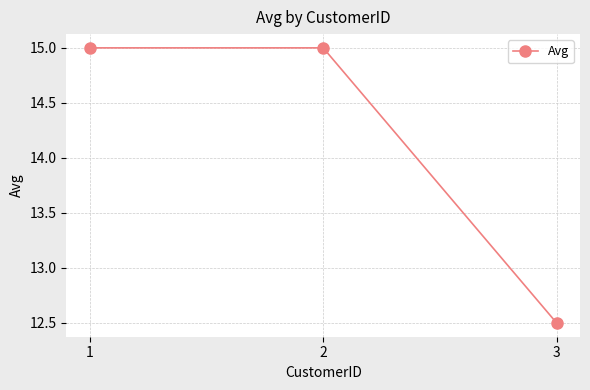

The value at 2 is 21.2. True or false?

False